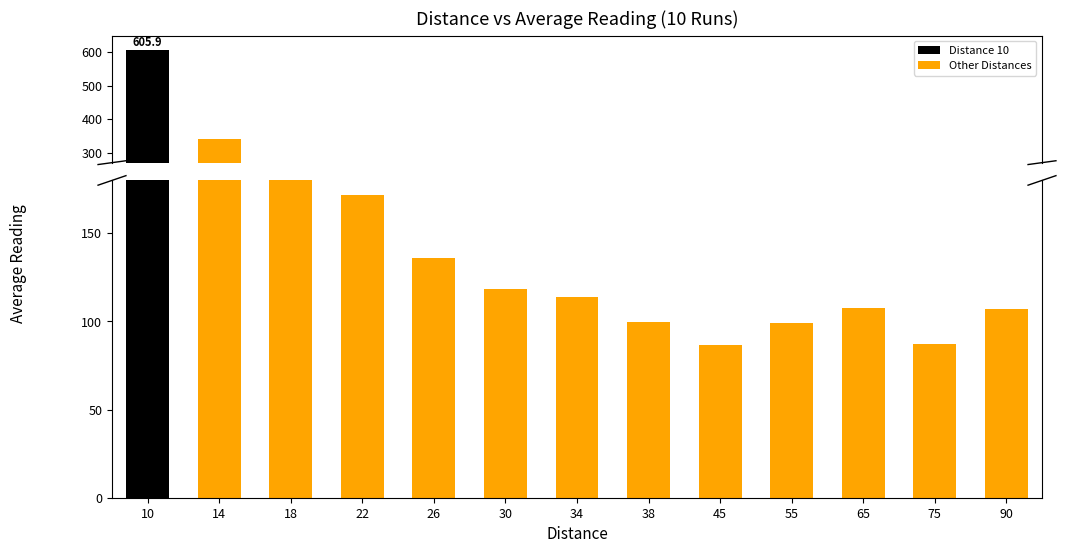

What is the value of the 6th bar from the left?

118.3